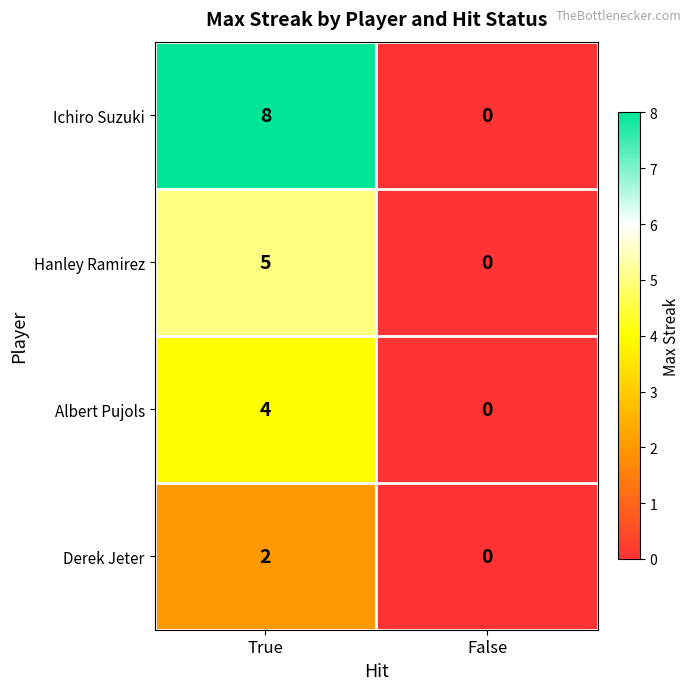

What is the average value of the Ichiro Suzuki series?

4